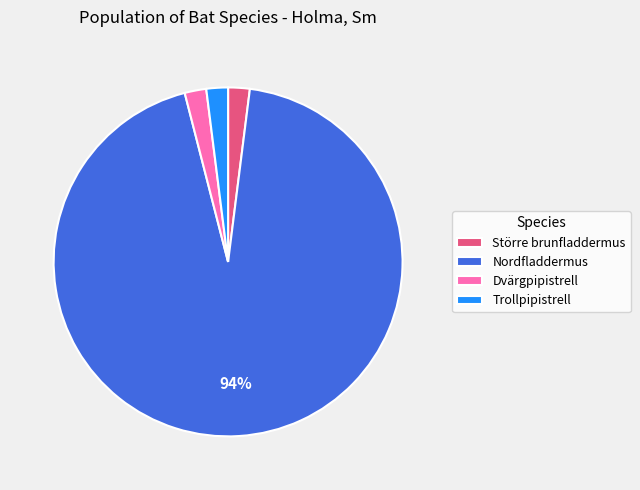

Is it true that Större brunfladdermus is 11% of the pie?

False